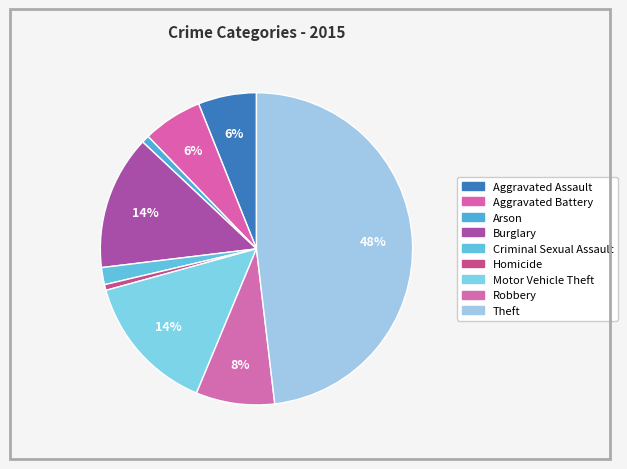

The Arson slice represents 1% of the pie. True or false?

True